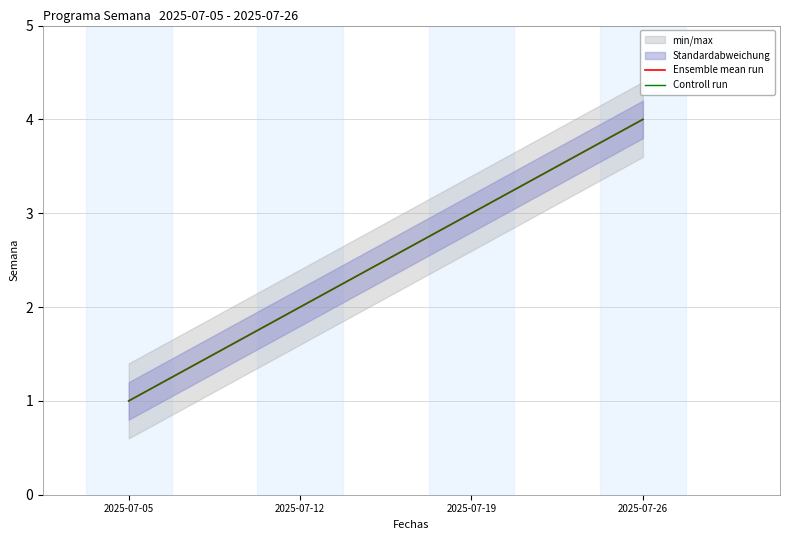

Read the Controll run value at 2025-07-26.

4